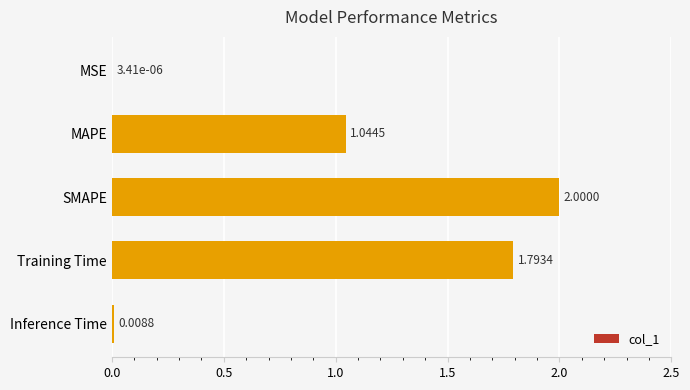

At which label is the value closest to 1?

MAPE